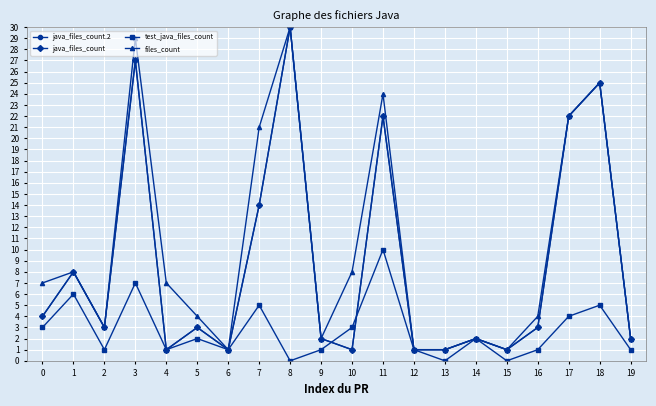

How many times do test_java_files_count and java_files_count cross each other?

2